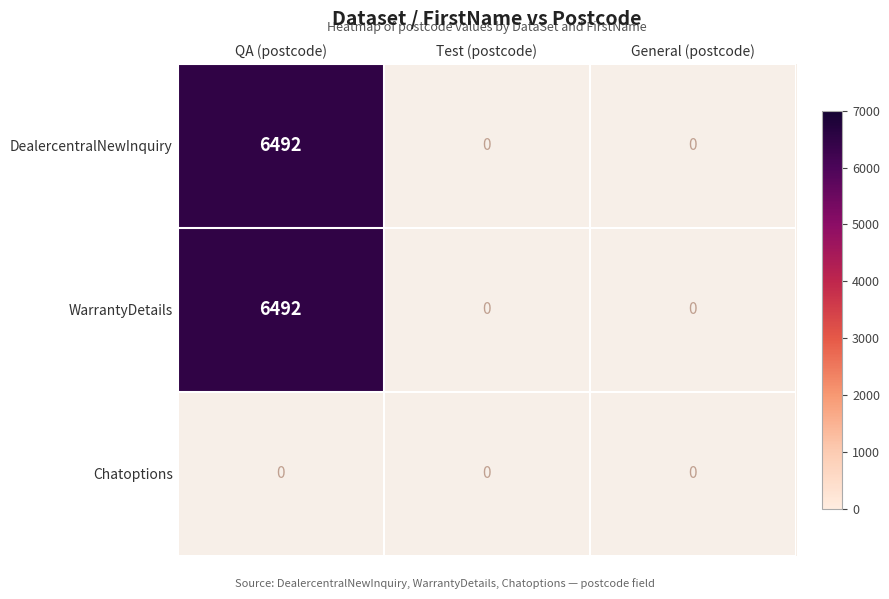

Reading left to right, list all the values displayed in this chart.

DealercentralNewInquiry: 6492	0	0
WarrantyDetails: 6492	0	0
Chatoptions: 0	0	0